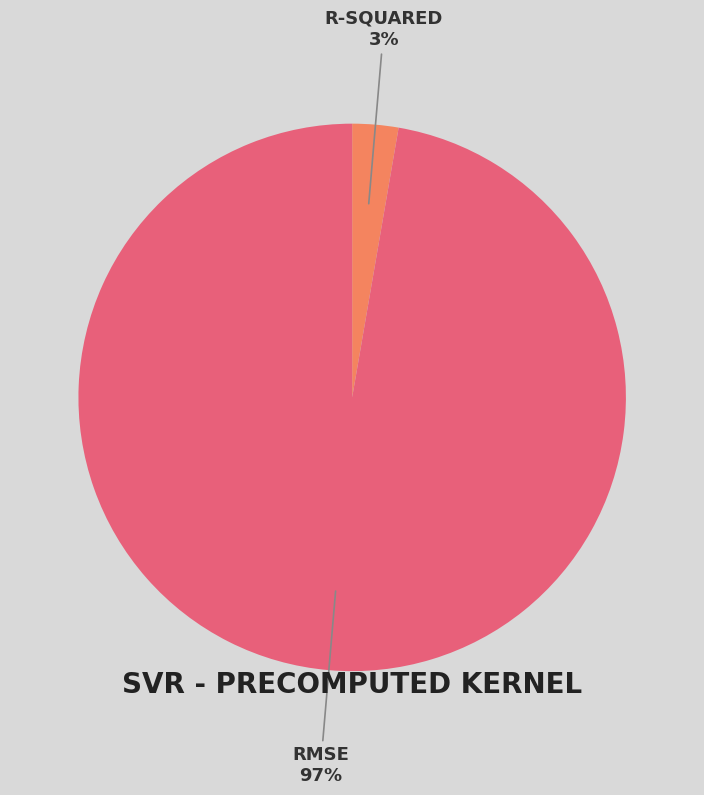

Does any single category account for the majority?

Yes